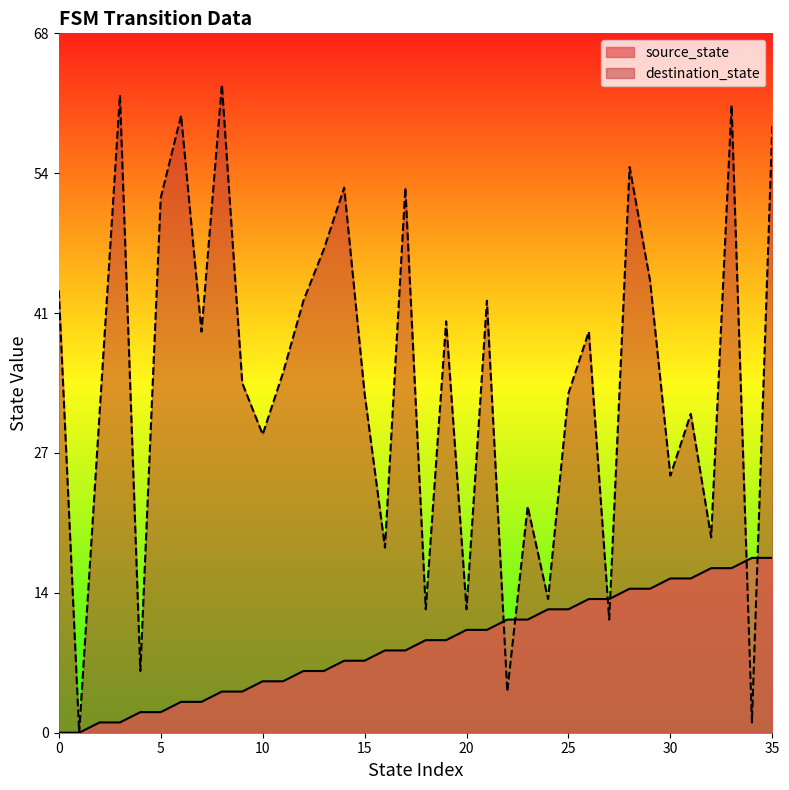

Which series has the largest total across all categories?

destination_state